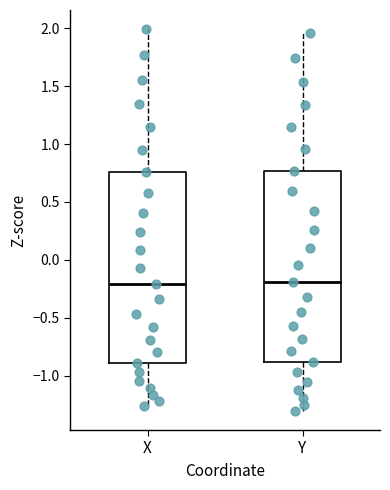

Reading left to right, transcribe this box plot: for each box, give where its median line is, the range the box spans, and where its two whiskers end, as read against the y-axis. The values are not printed on the chart, so give them approximately, as read against the axis.

X: median -0.20, box -0.90 to 0.75, whiskers -1.25 to 2.00
Y: median -0.20, box -0.90 to 0.75, whiskers -1.30 to 1.95